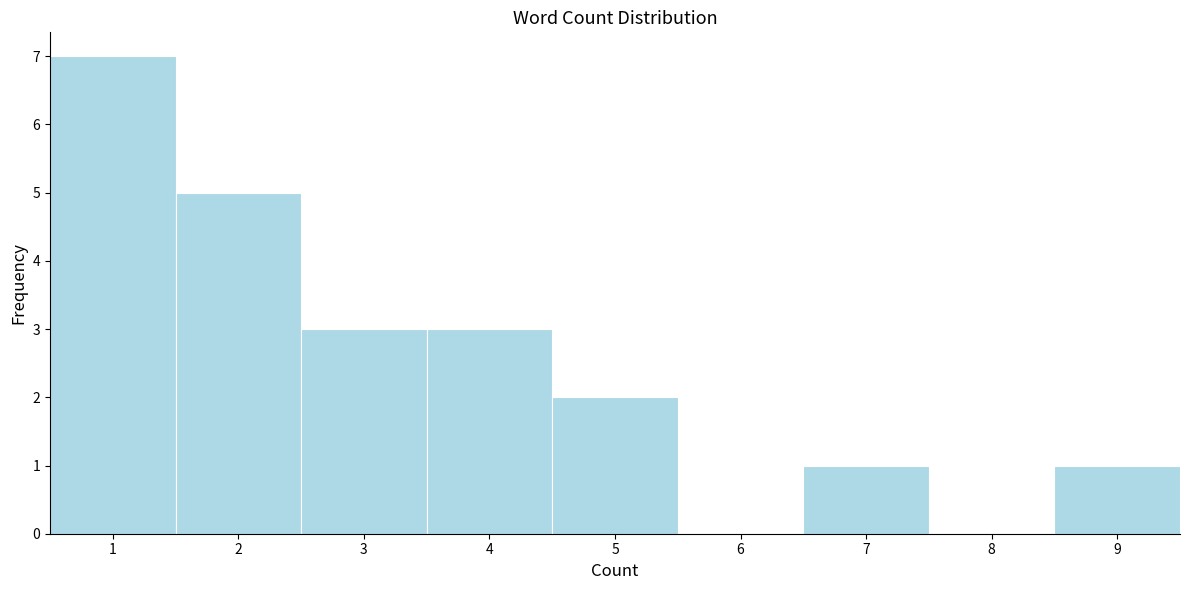

Over which range of the x-axis is the bar tallest?

0.5 to 1.5